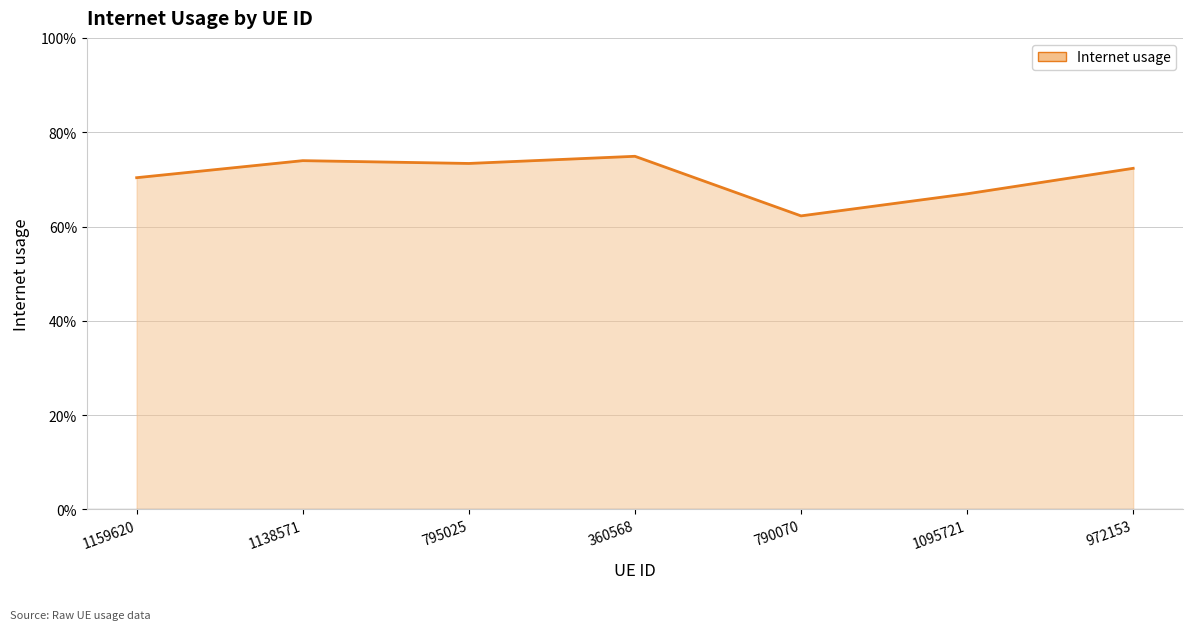

What is the greatest value displayed?

0.7